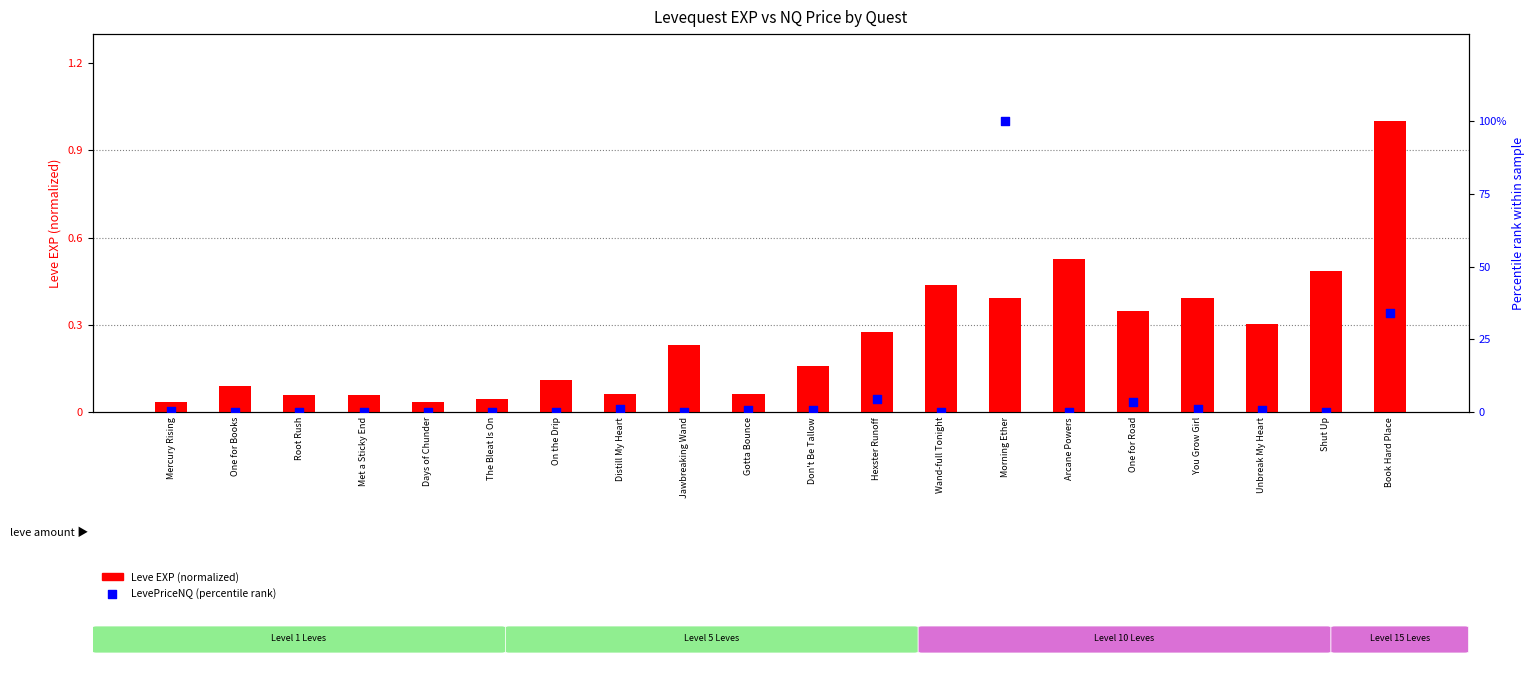

Which series reaches the maximum Y coordinate?

LevePriceNQ (percentile rank)